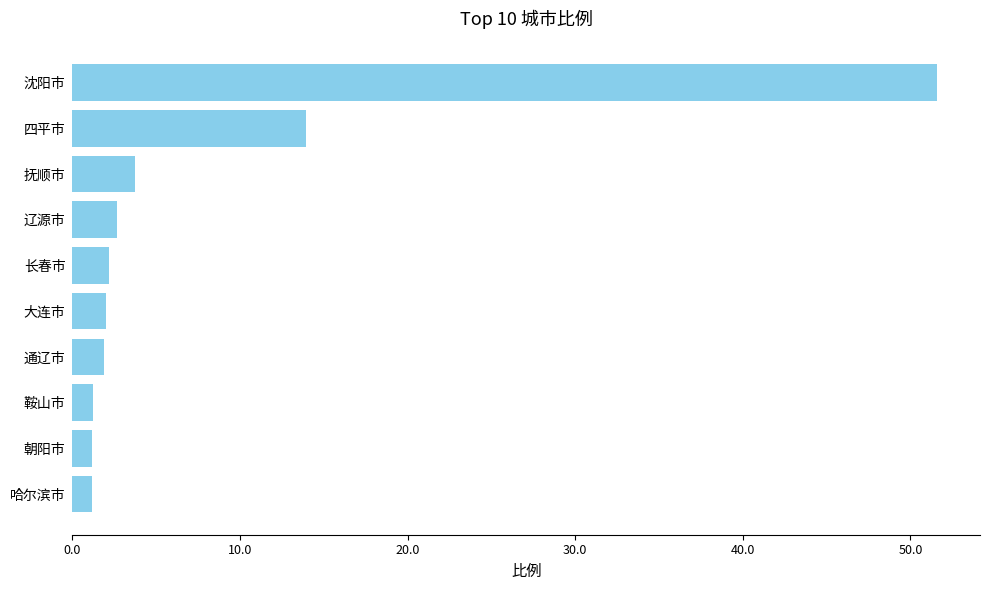

What is the difference between the maximum and minimum values?

50.4